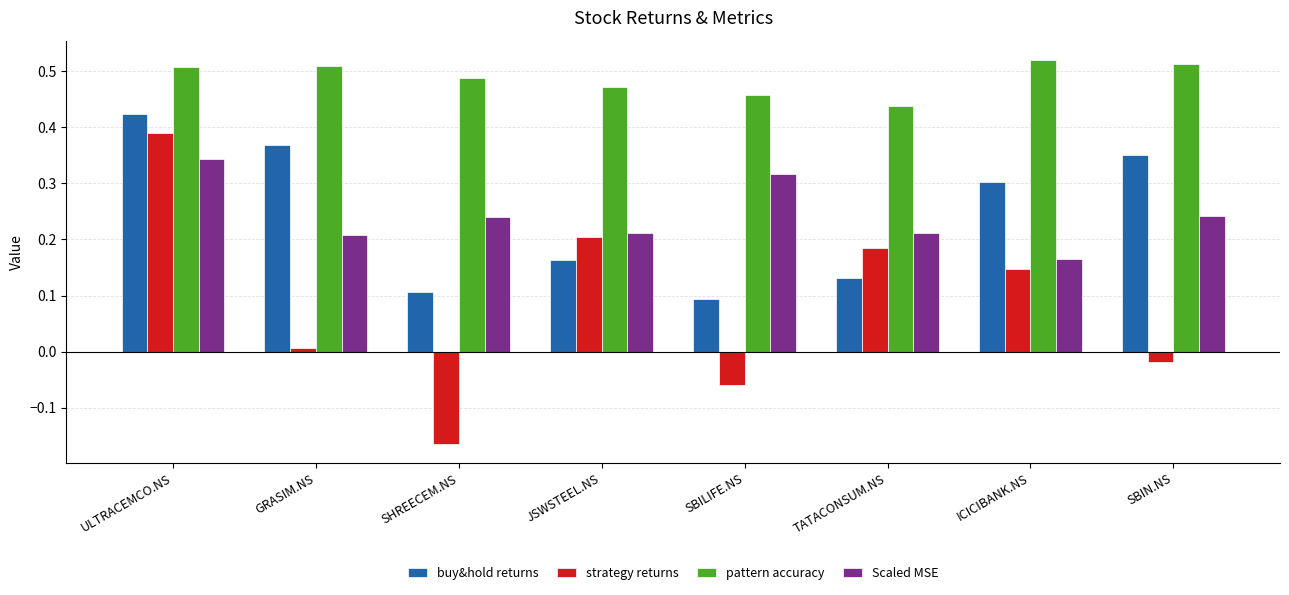

True or false: pattern accuracy has a value of 0.2 at JSWSTEEL.NS.

False